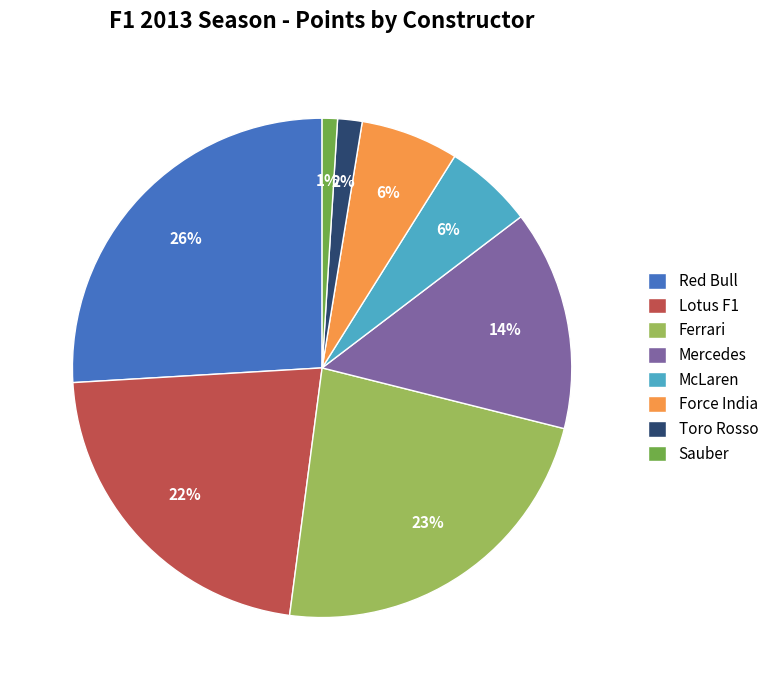

Which category has the biggest portion of the pie?

Red Bull